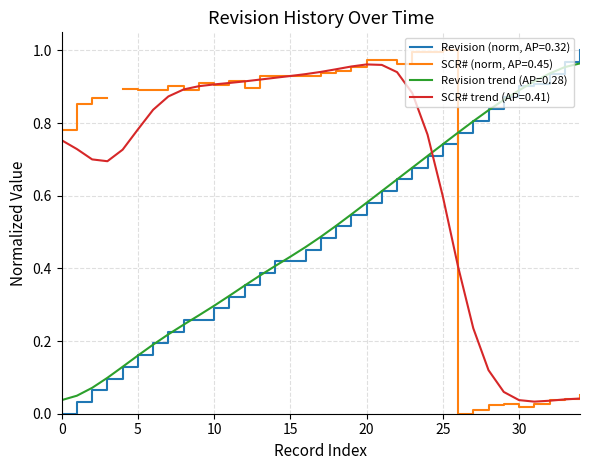

The value at 2015-02-05 is 0.9. True or false?

False